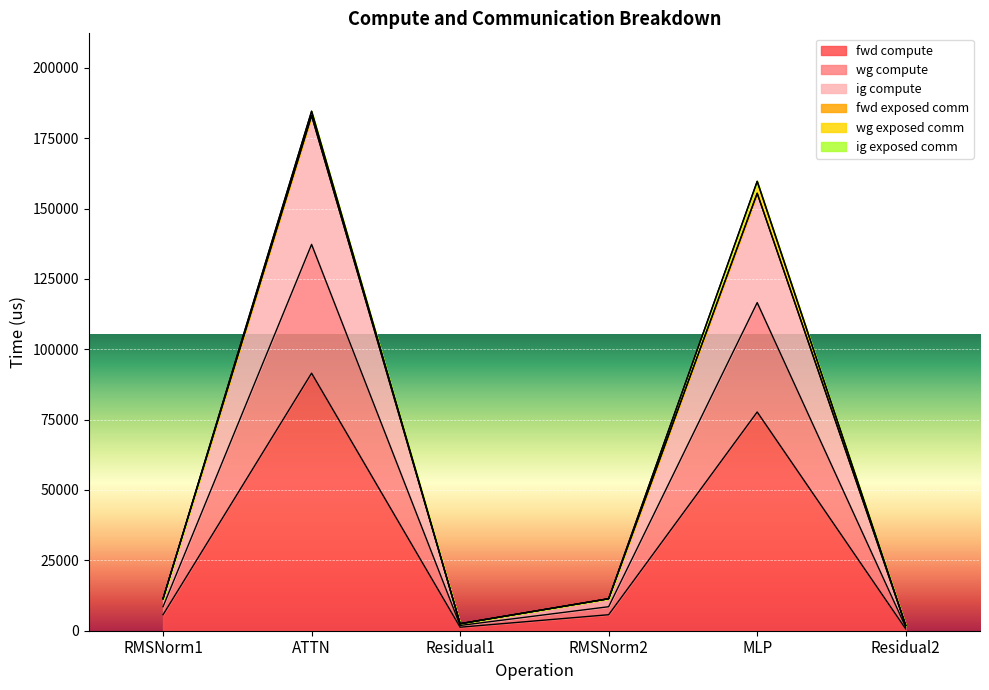

How many interior local valleys does the fwd compute series have?

1